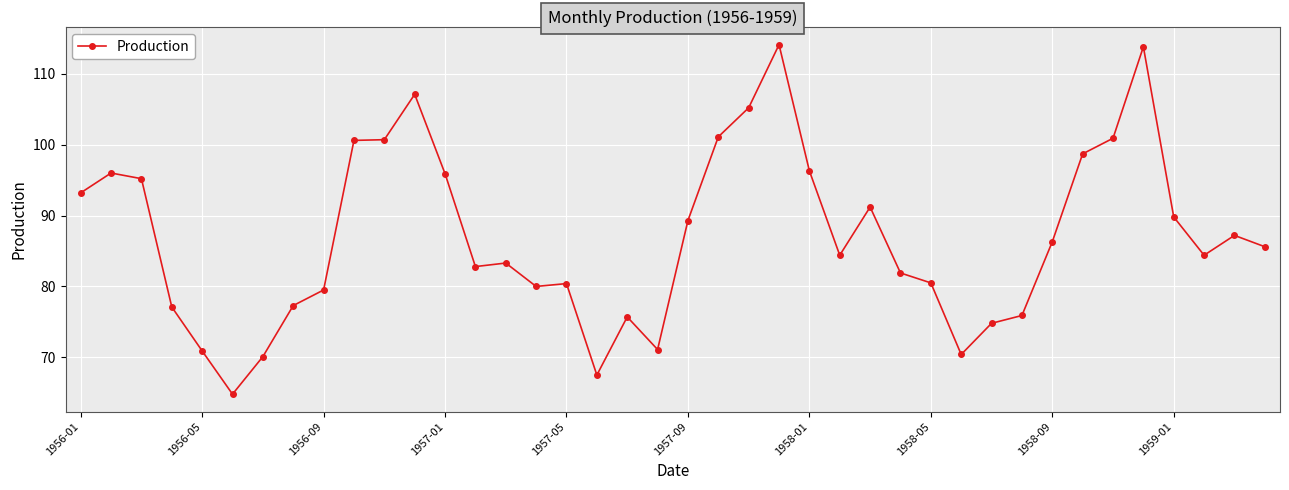

True or false: the data has more than 0 interior local peaks.

True